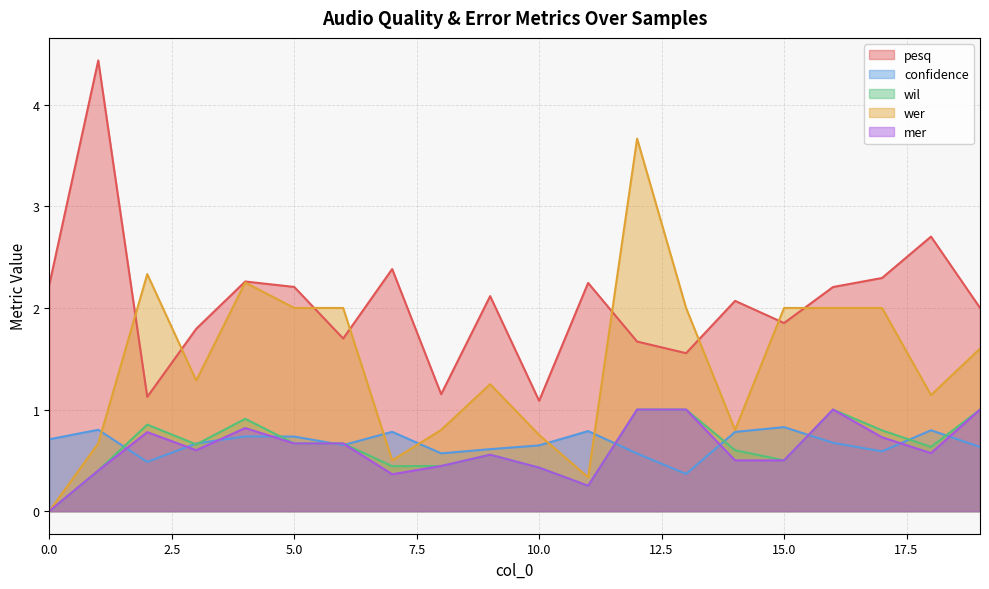

The confidence series shows 1.3 at 11. True or false?

False